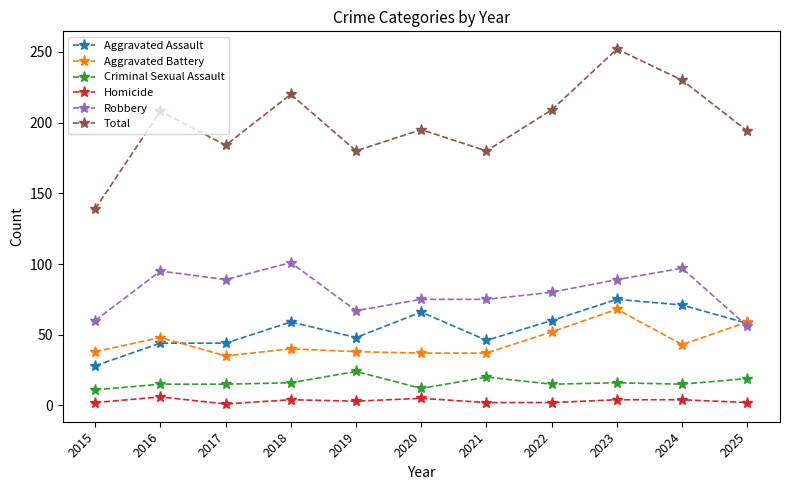

Between 2024 and 2025, which series saw the biggest shift?

Robbery